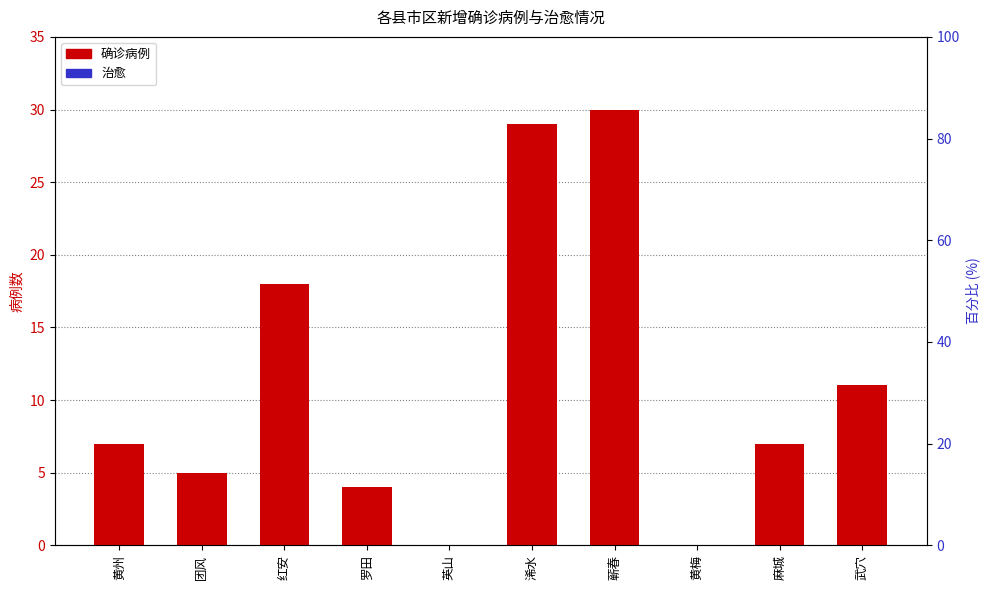

Reading left to right, list all the values displayed in this chart.

确诊病例: 黄州=7	团风=5	红安=18	罗田=4	英山=0	浠水=29	蕲春=30	黄梅=0	麻城=7	武穴=11
治愈: 黄州=0	团风=0	红安=0	罗田=0	英山=0	浠水=0	蕲春=0	黄梅=0	麻城=0	武穴=0